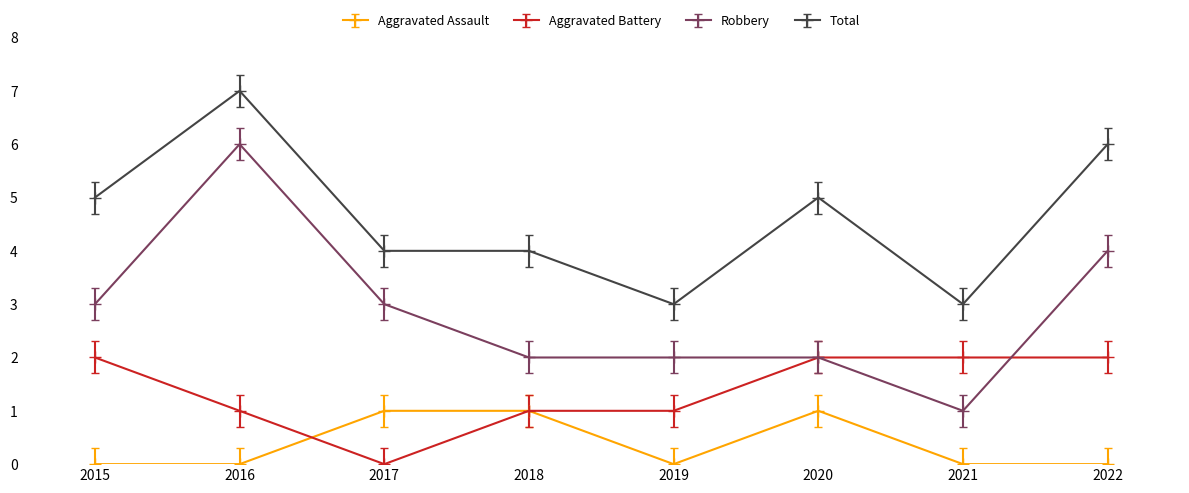

What is the total value across all series at 2019?

6